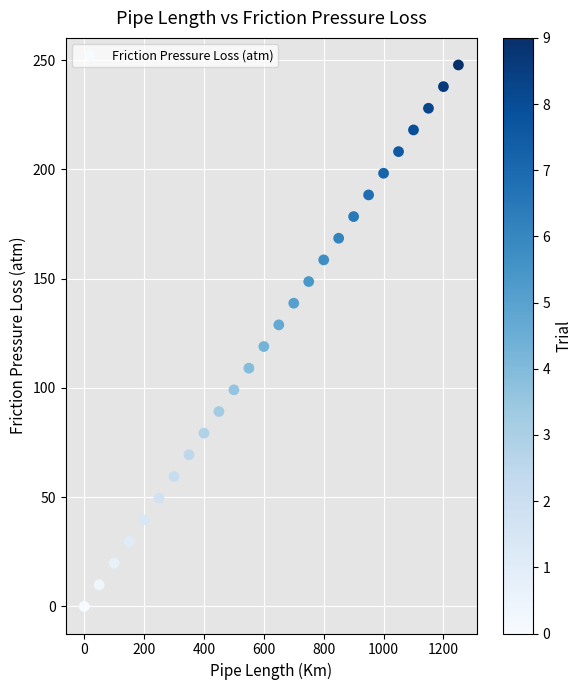

What is the range of X values (max minus min)?

1250.0